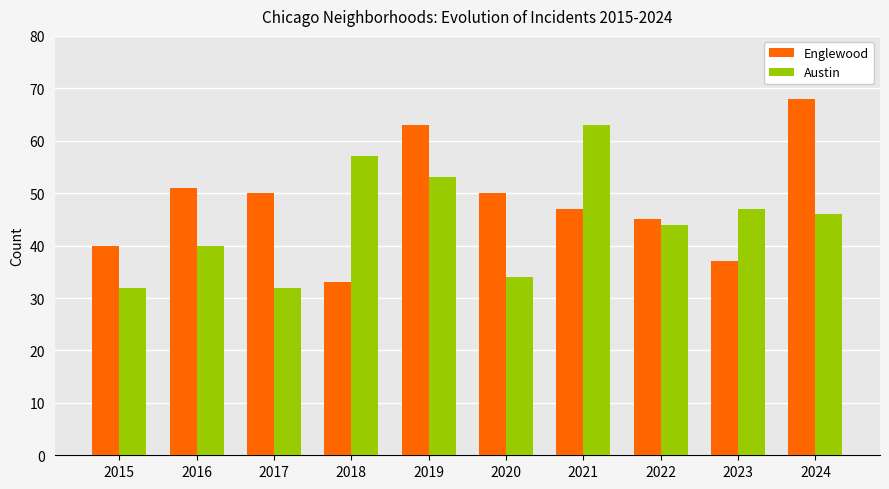

At which label does Englewood first exceed 50?

2016